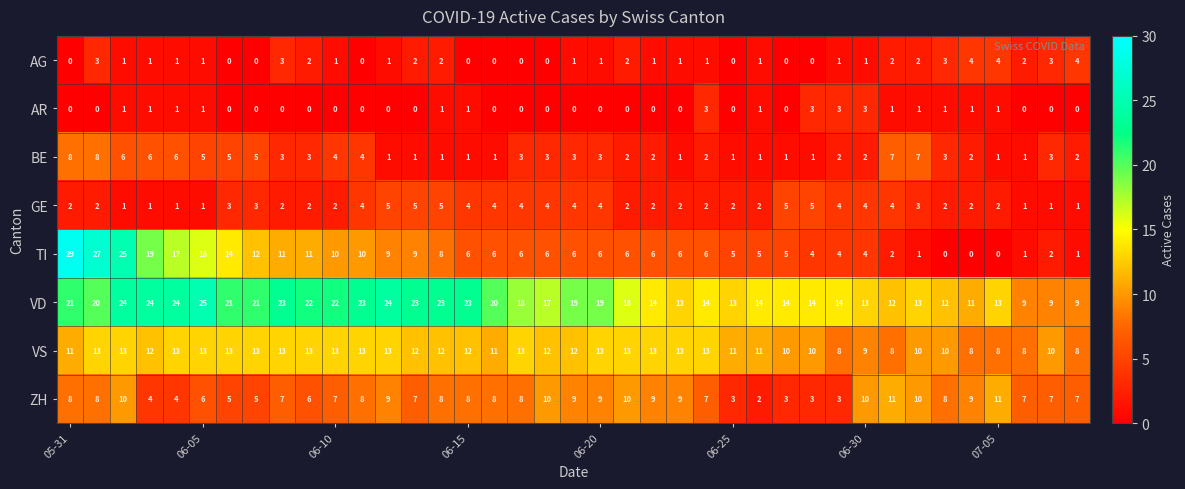

What is the average value of the BE series?

3